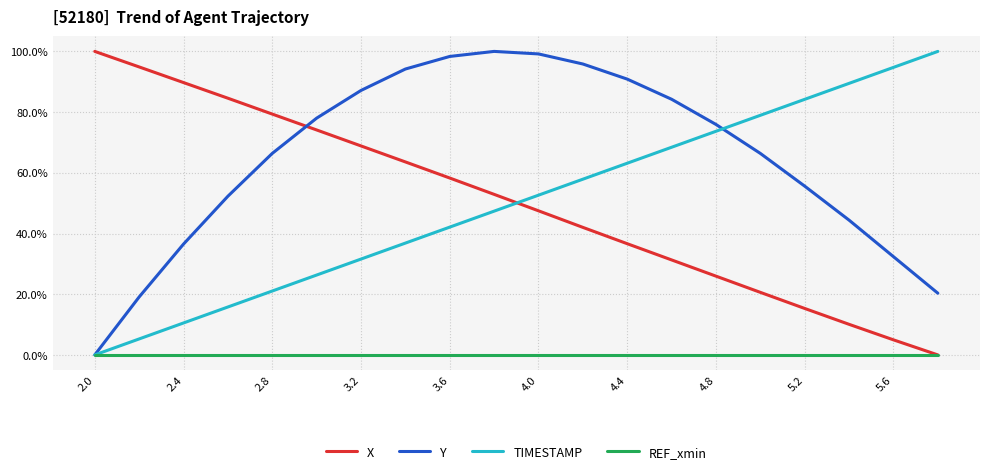

Does the chart display data point markers on the line(s)?

No